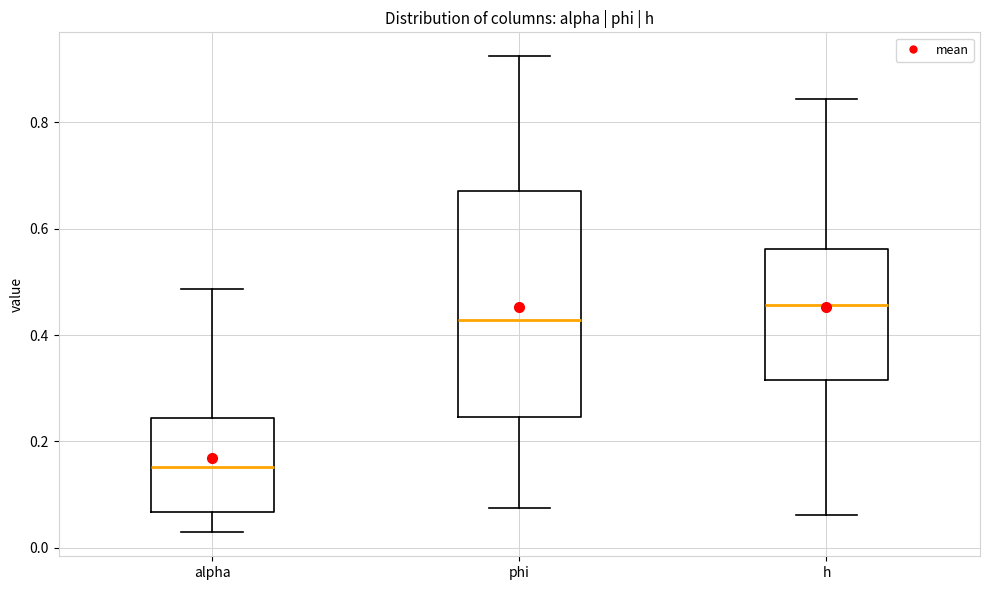

Reading left to right, transcribe this box plot: for each box, give where its median line is, the range the box spans, and where its two whiskers end, as read against the y-axis. The values are not printed on the chart, so give them approximately, as read against the axis.

alpha: median 0.16, box 0.06 to 0.24, whiskers 0.02 to 0.48
phi: median 0.42, box 0.24 to 0.68, whiskers 0.08 to 0.92
h: median 0.46, box 0.32 to 0.56, whiskers 0.06 to 0.84